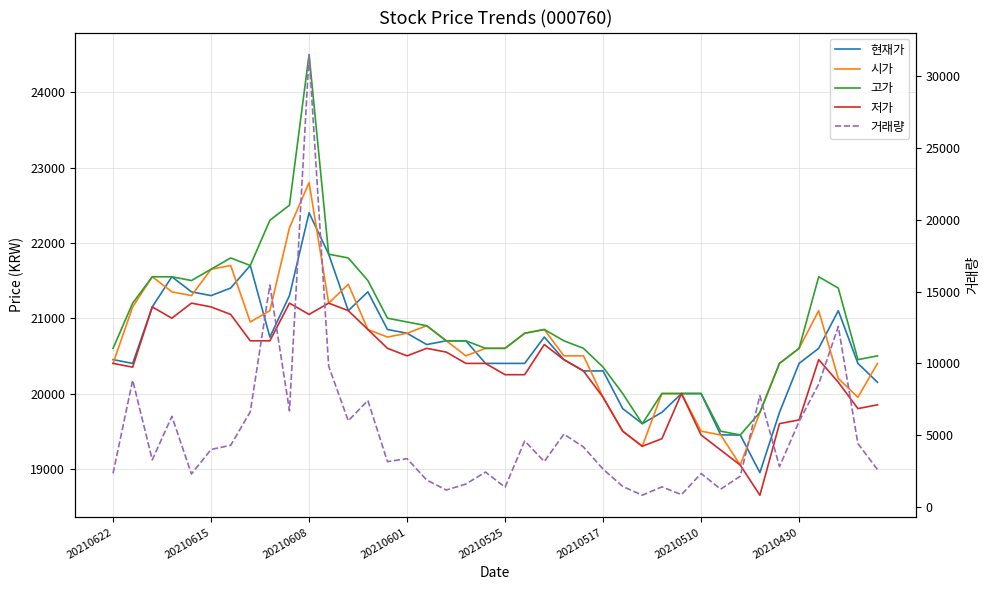

At which label does 현재가 reach its minimum?

33